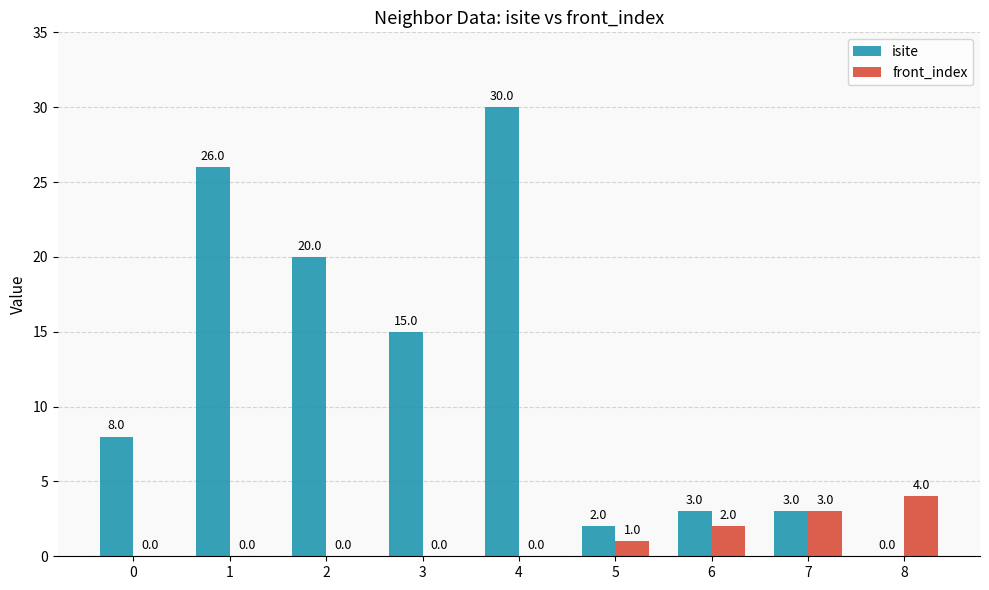

The value of isite at 8 is 0. True or false?

True